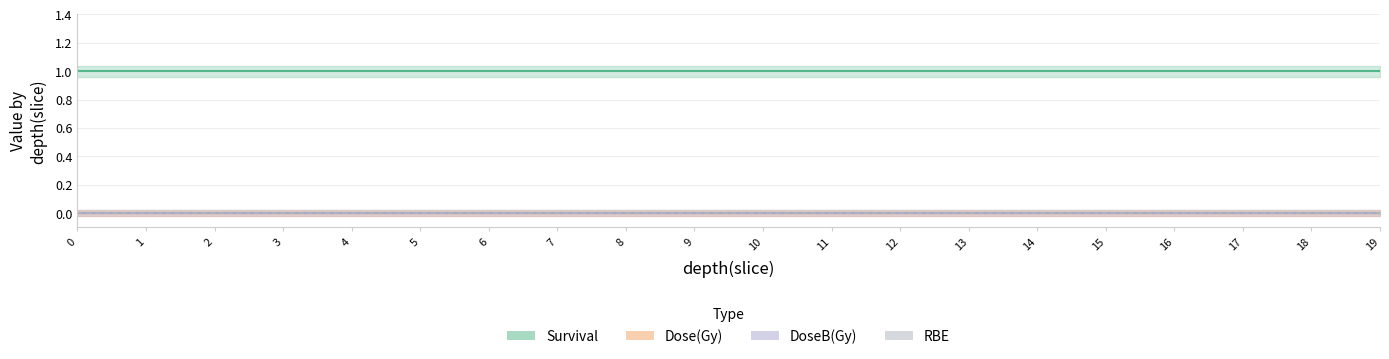

True or false: Survival has a value of 1 at 17.

True